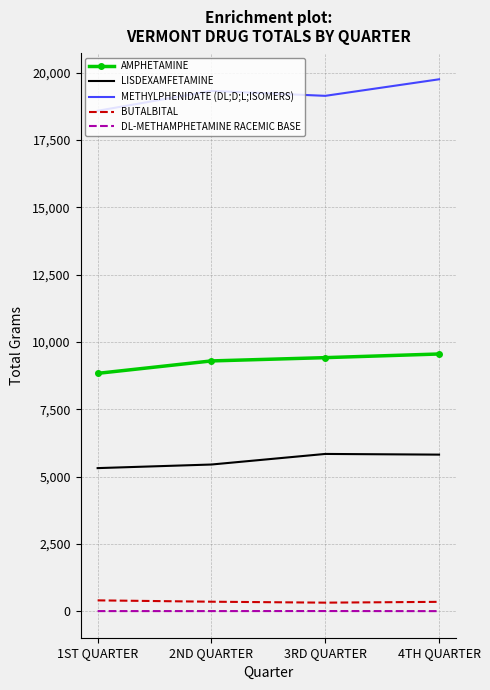

The value of LISDEXAMFETAMINE at 1ST QUARTER is 2946.6. True or false?

False